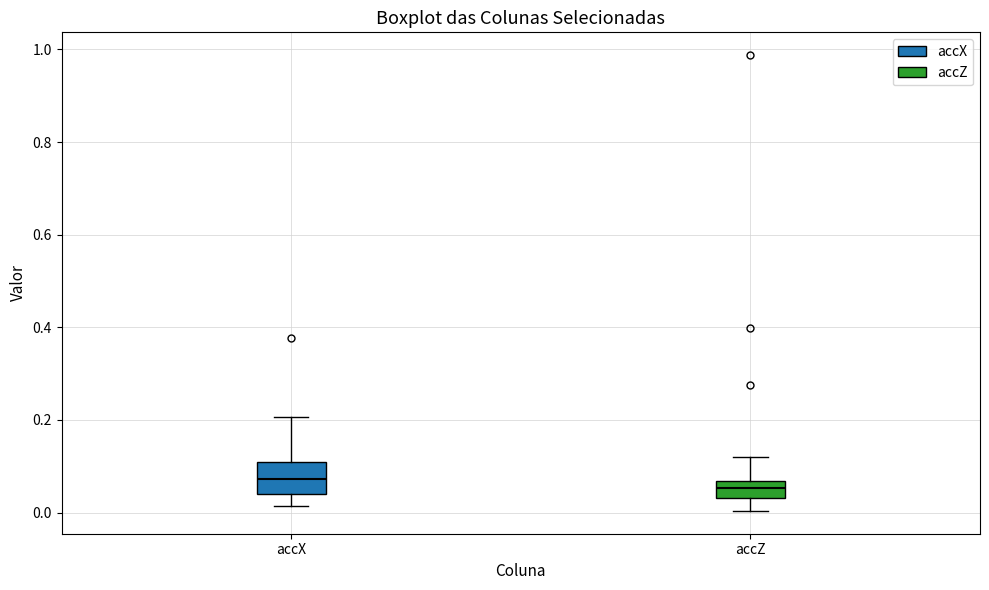

Reading left to right, transcribe this box plot: for each box, give where its median line is, the range the box spans, and where its two whiskers end, as read against the y-axis. The values are not printed on the chart, so give them approximately, as read against the axis.

accX: median 0.08, box 0.04 to 0.10, whiskers 0.02 to 0.20
accZ: median 0.06 (inside the box), box 0.04 to 0.06, whiskers 0.00 to 0.12